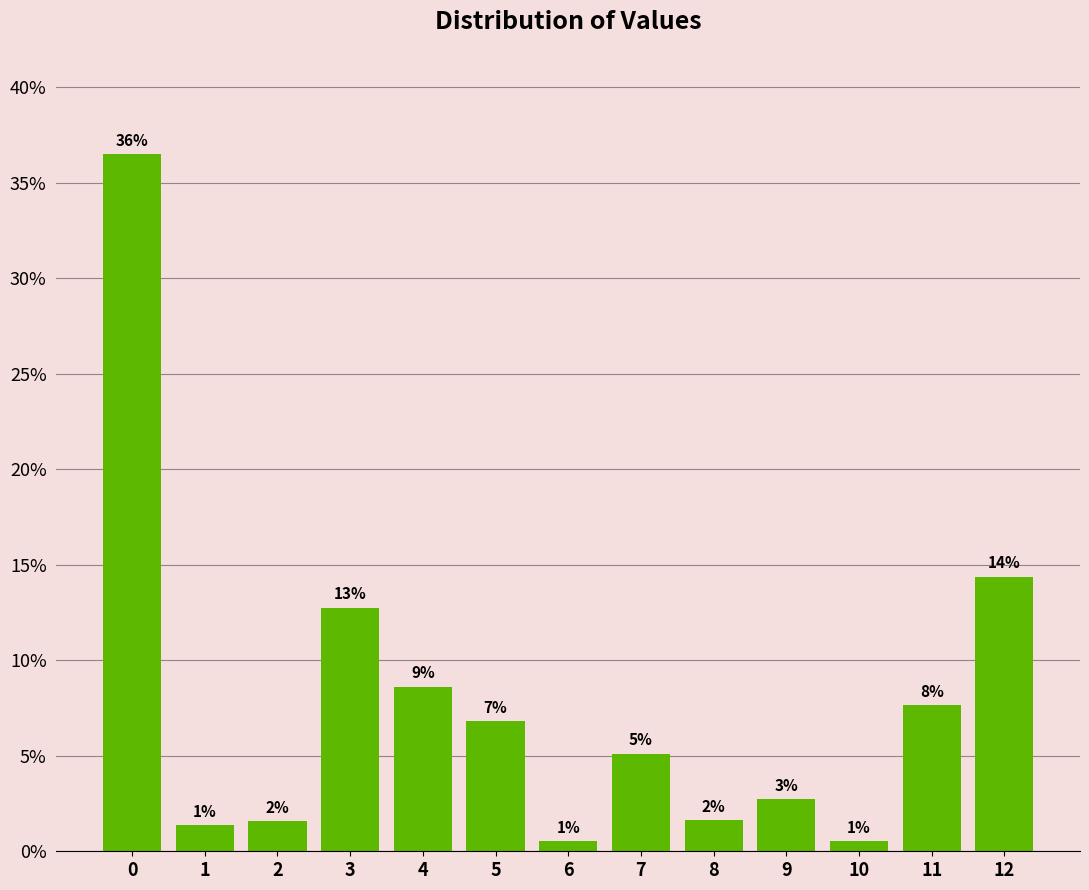

How many bars are there in total?

13